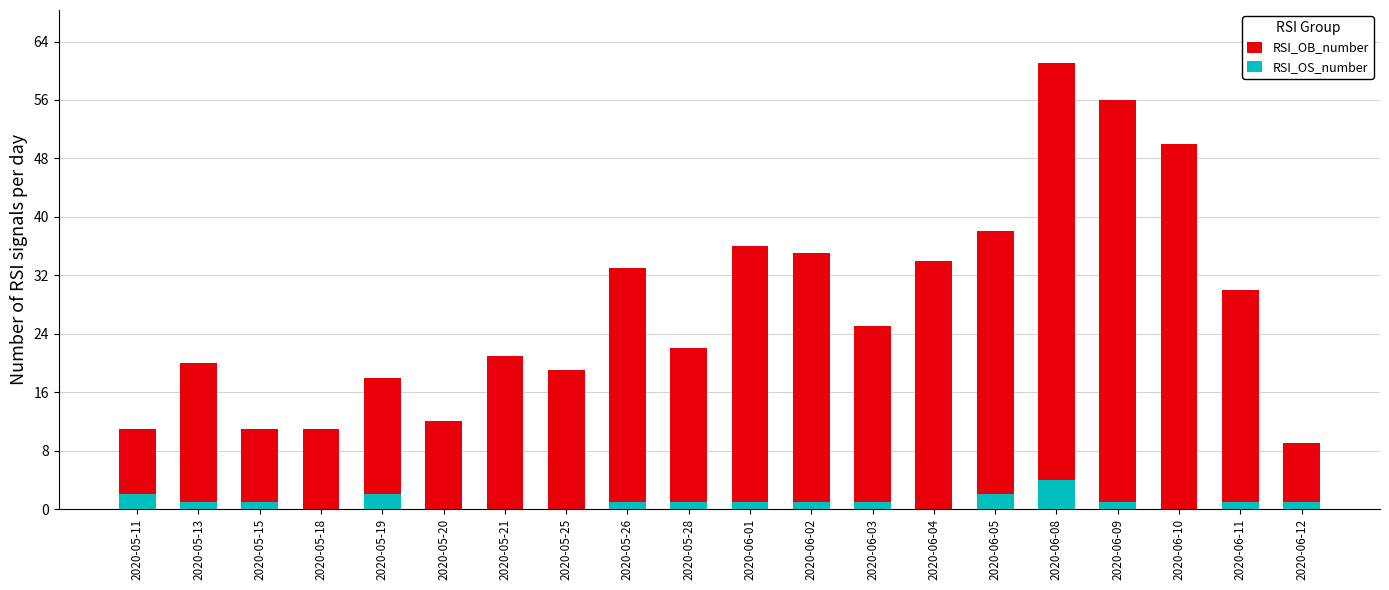

Rank the series by their average value, from highest to lowest.

RSI_OB_number, RSI_OS_number